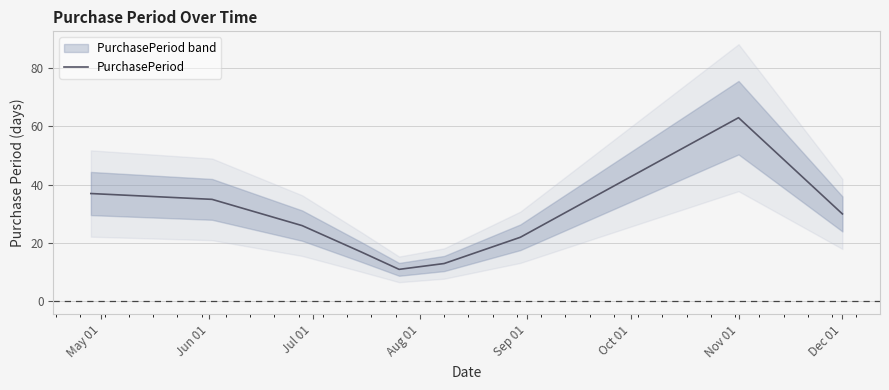

The value of PurchasePeriod at Dec 01 is 30. True or false?

True